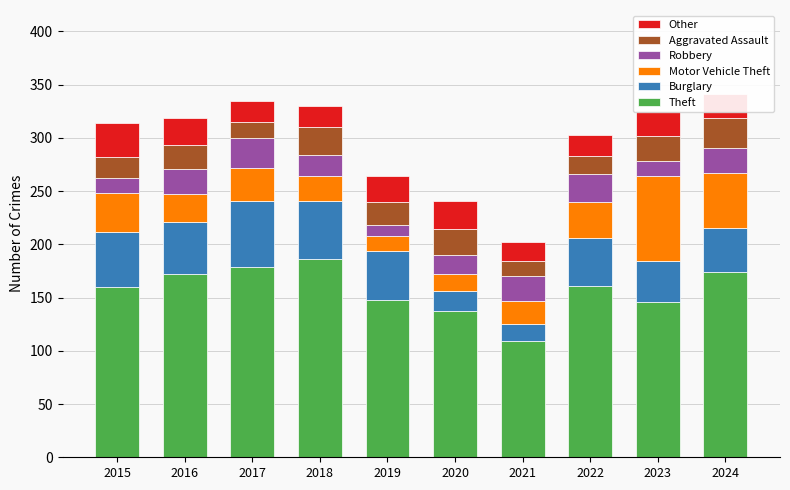

What is the difference between the maximum and minimum values in the Theft series?

77